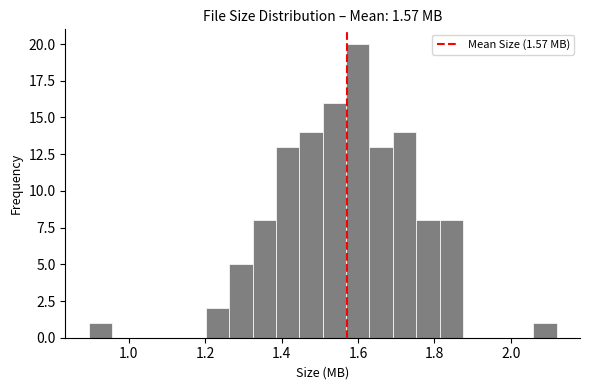

Around what value on the x-axis is the tallest bar? Give the approximate position of its centre, as read against the axis.

1.60